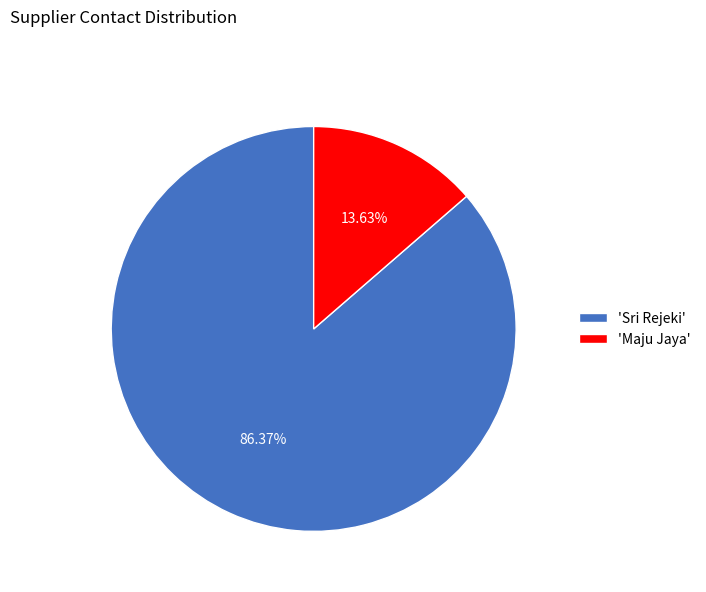

Is there a majority slice in this chart?

Yes